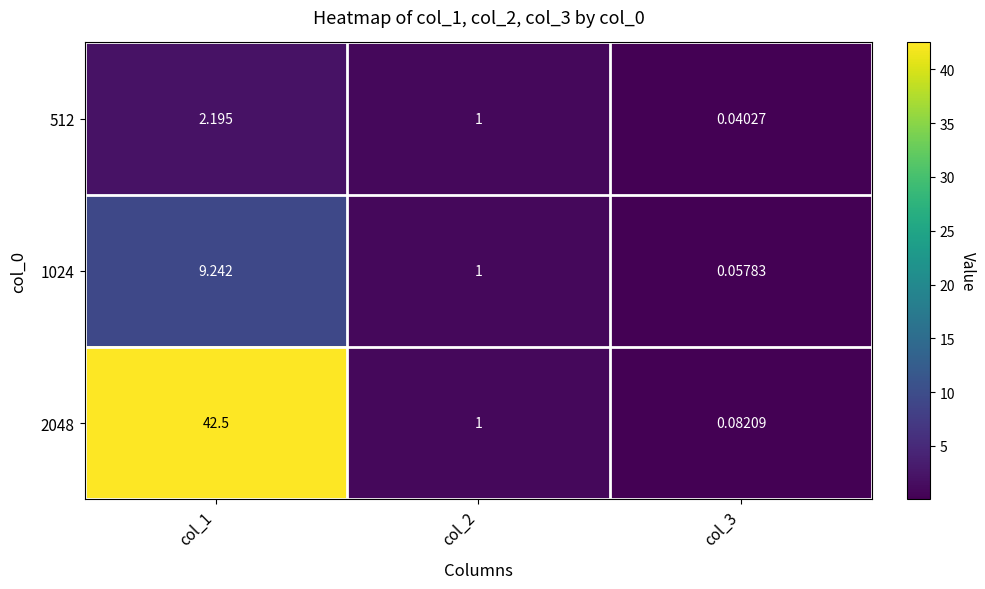

Count the number of data series in this chart.

3